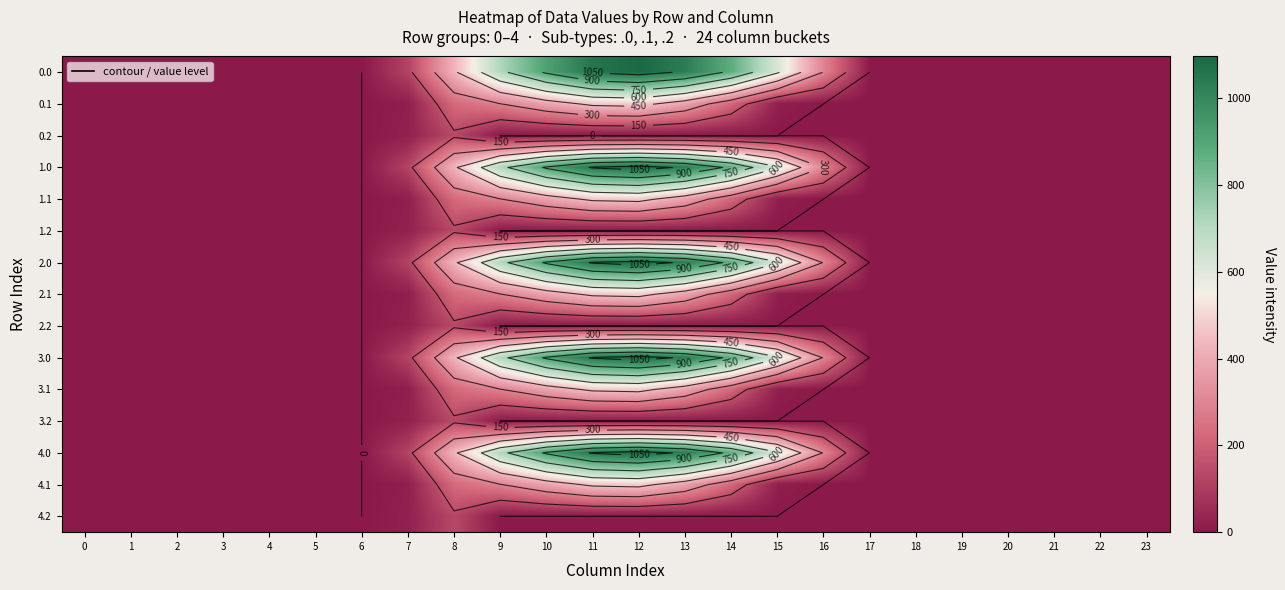

At 3, list the series in order from largest to smallest.

row_0, row_1, row_2, row_3, row_4, row_5, row_6, row_7, row_8, row_9, row_10, row_11, row_12, row_13, row_14